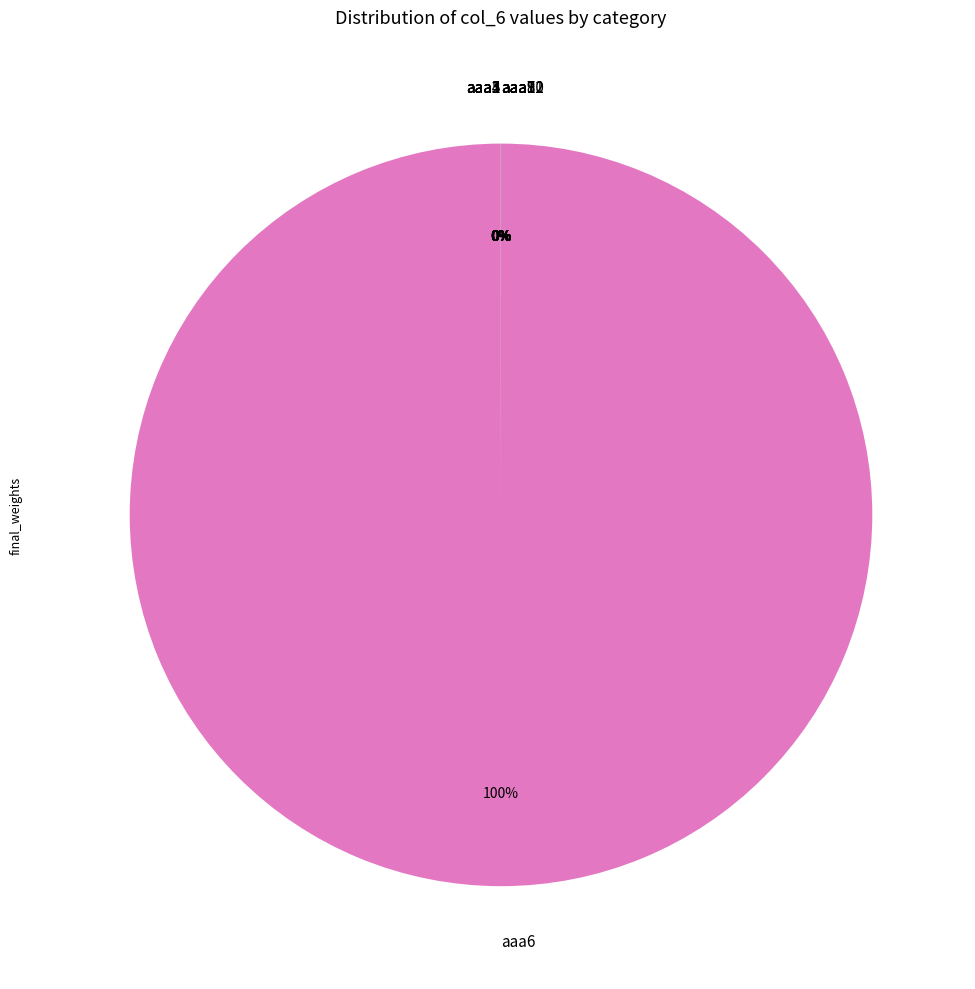

What is the change in value from aaa7 to aaa9?

-150049547532